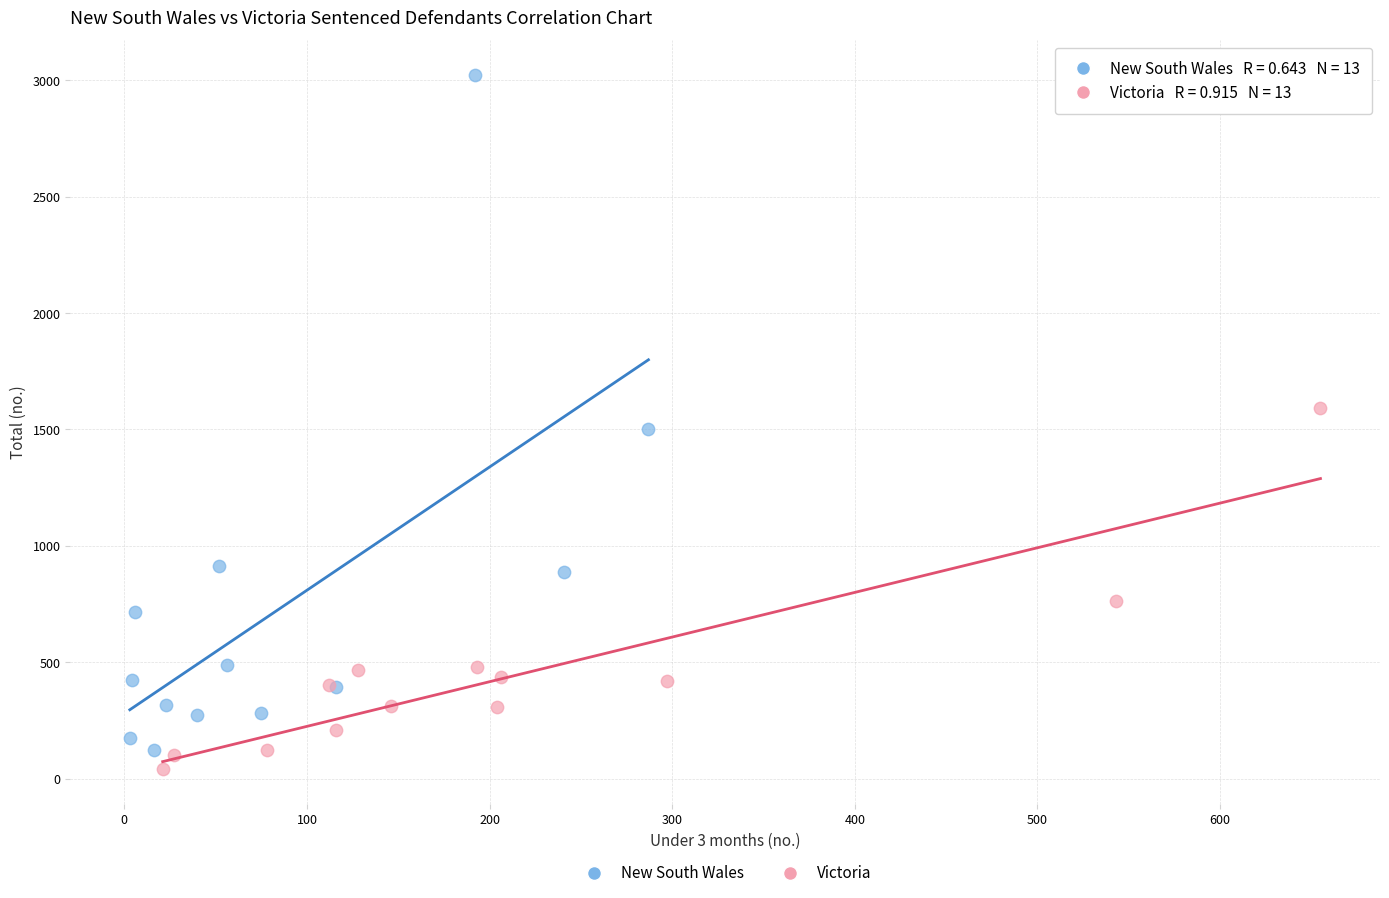

What are all the series names shown in the legend?

New South Wales, Victoria